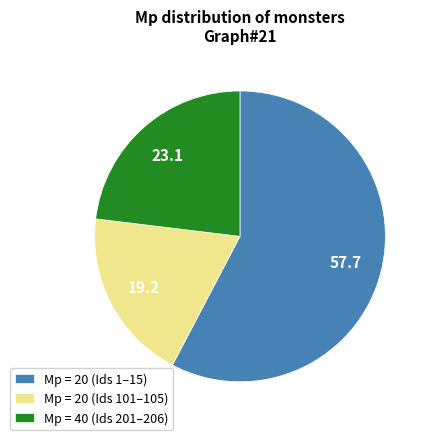

Which category has the biggest portion of the pie?

Mp = 20 (Ids 1–15)